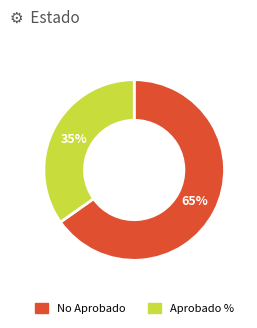

How many slices are in this pie chart?

2